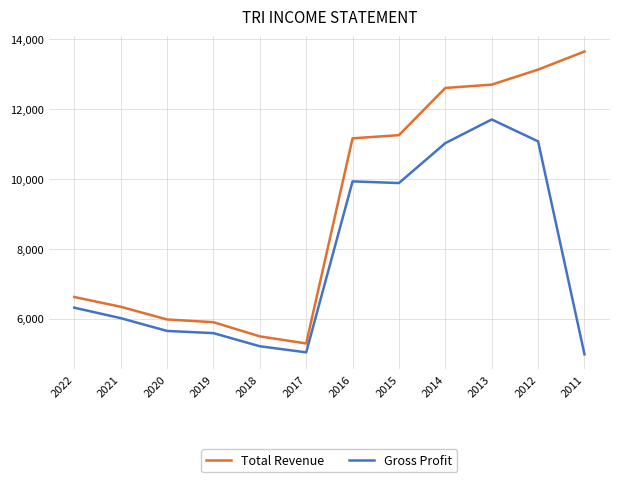

Which series changed the most between 2022 and 2014?

Total Revenue